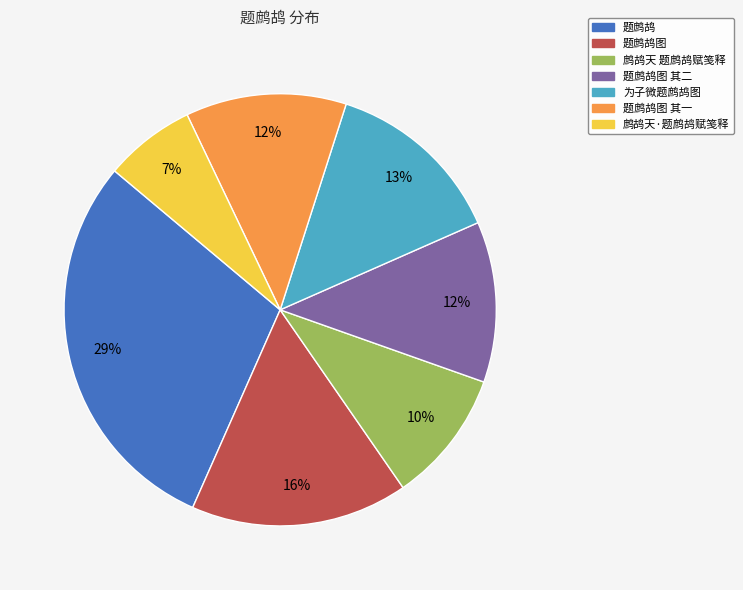

Is there a majority slice in this chart?

No